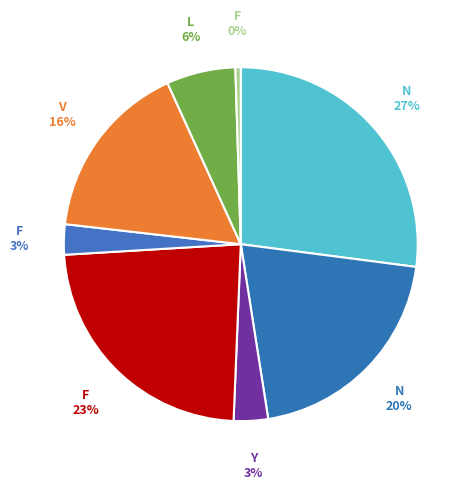

Count the number of slices in the pie.

8